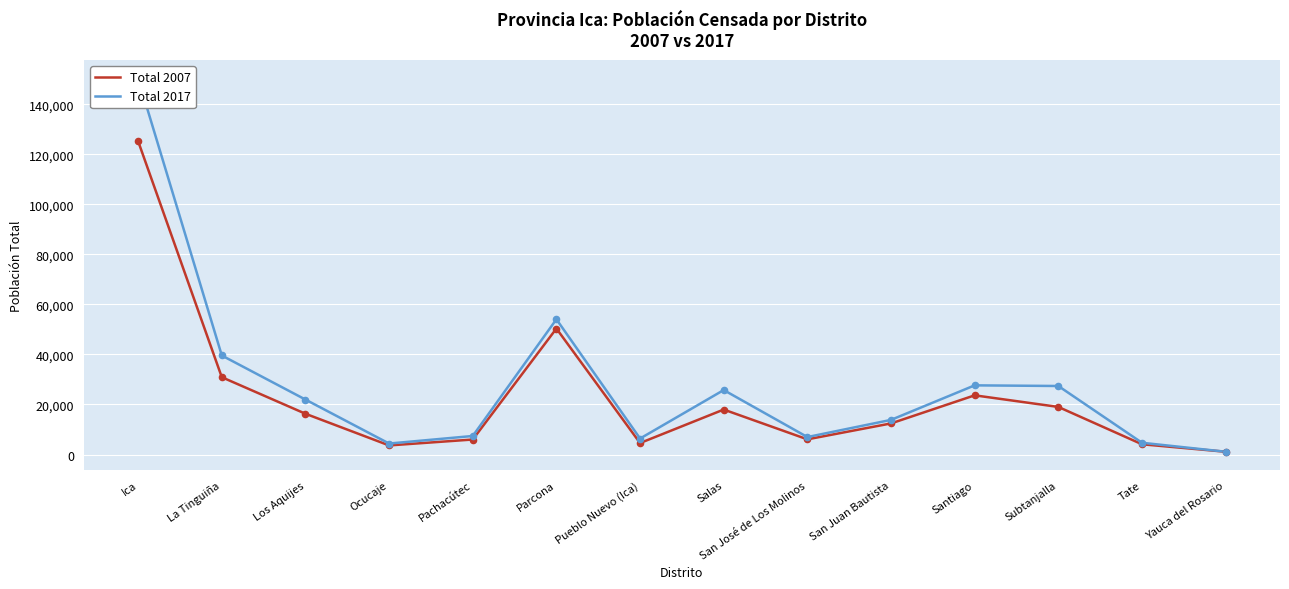

Which series has the widest spread of Y values?

Total 2017